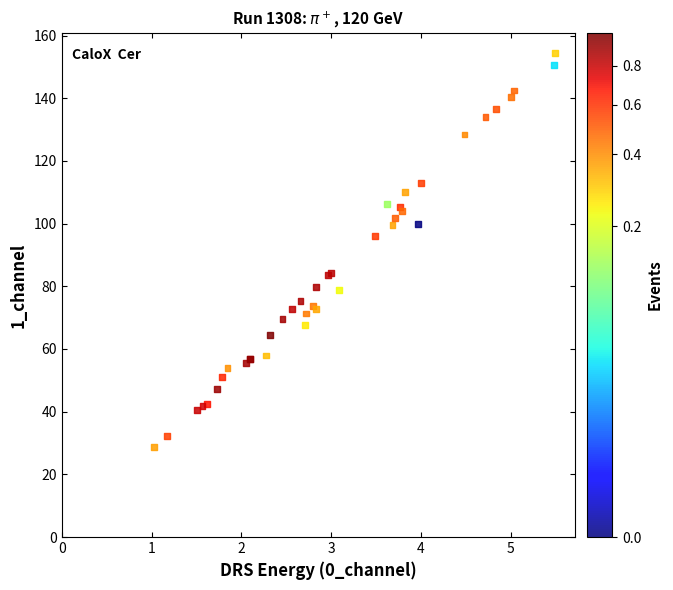

What Y value in the scatter plot is closest to 91?

96.0